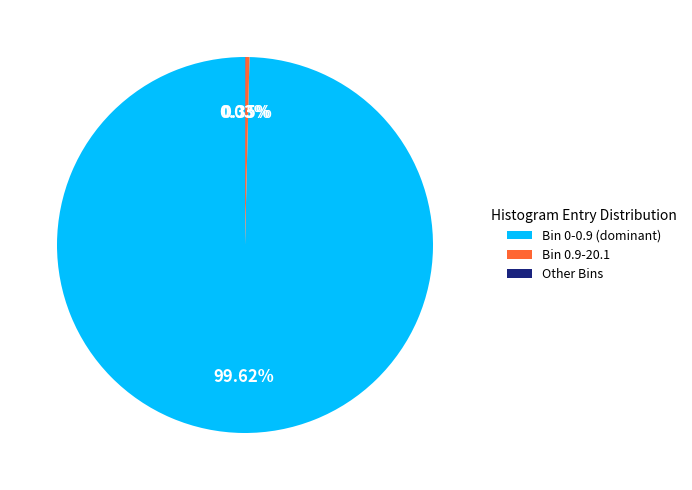

Combined, do Bin 0-0.9 (dominant) and Bin 0.9-20.1 account for over 50%?

Yes